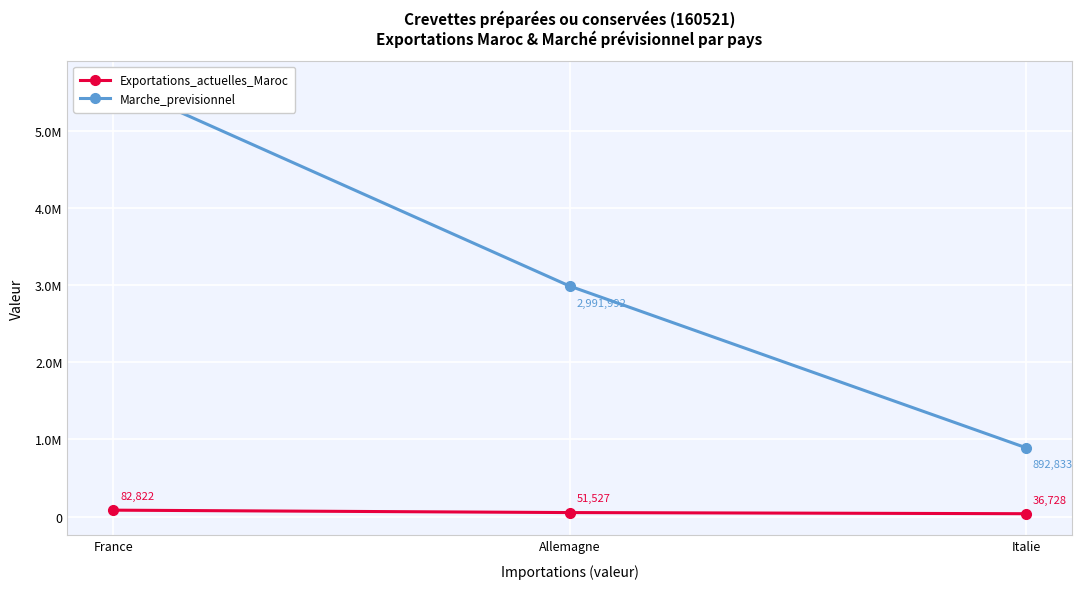

True or false: Marche_previsionnel has a value of 5636372 at France.

True